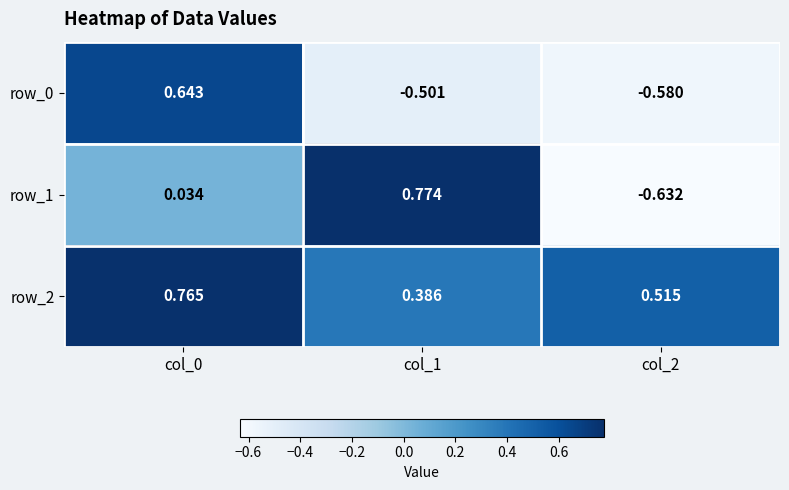

Which series has the widest spread of values?

row_1